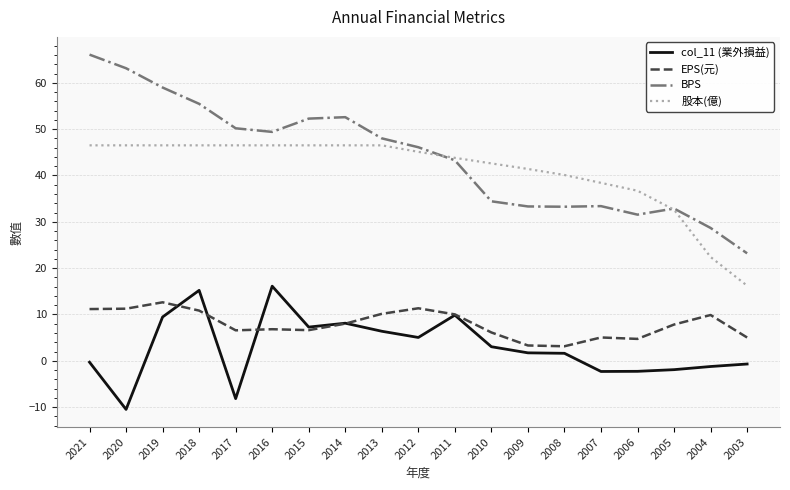

Which series has the widest spread of values?

BPS